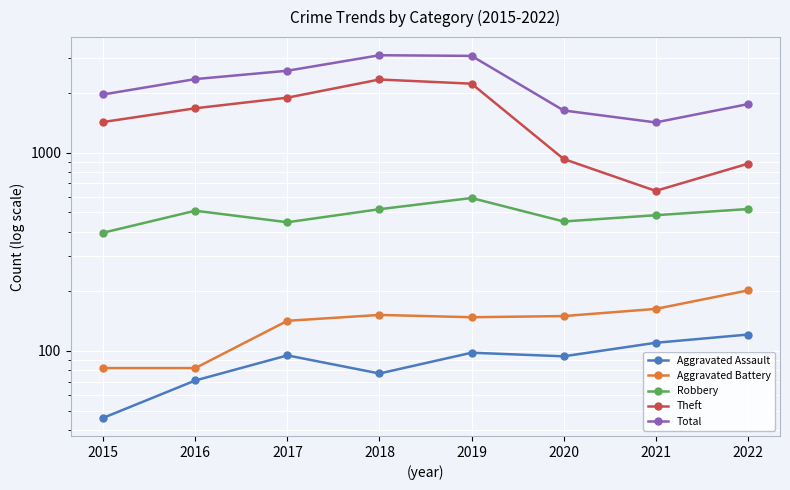

What is the difference between the highest and lowest values at 2019?

2982